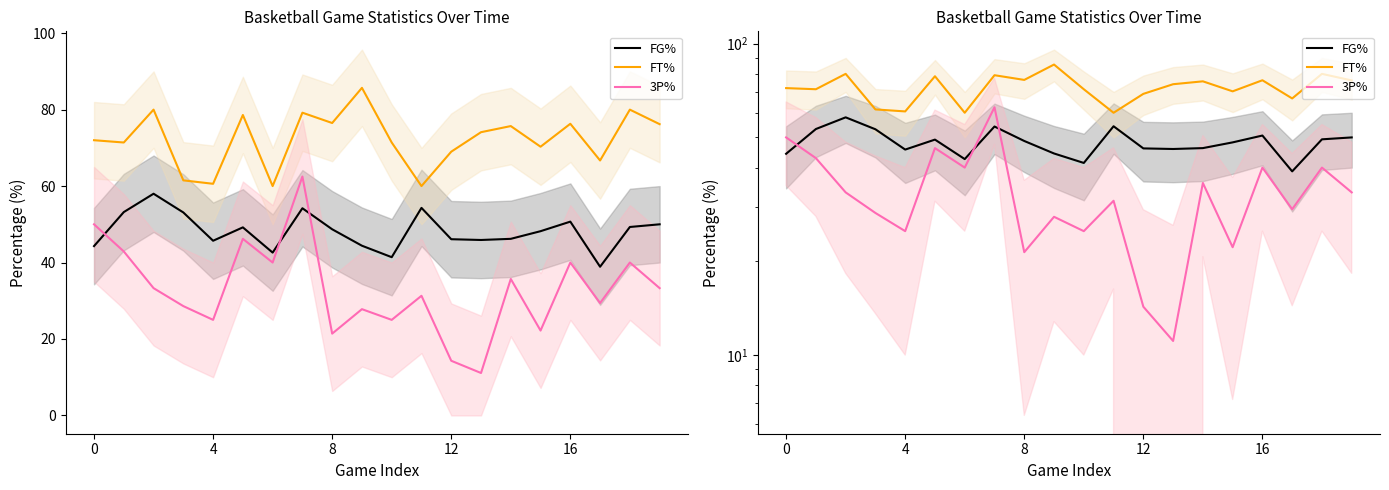

List the series in order of their peak value, lowest first.

FG%, 3P%, FT%